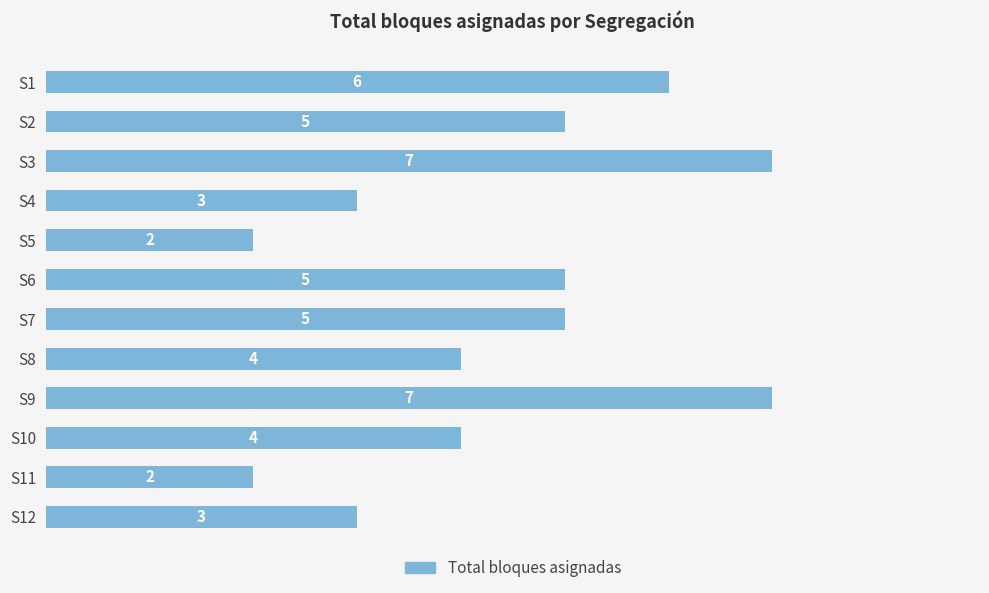

Are the bars horizontal?

Yes